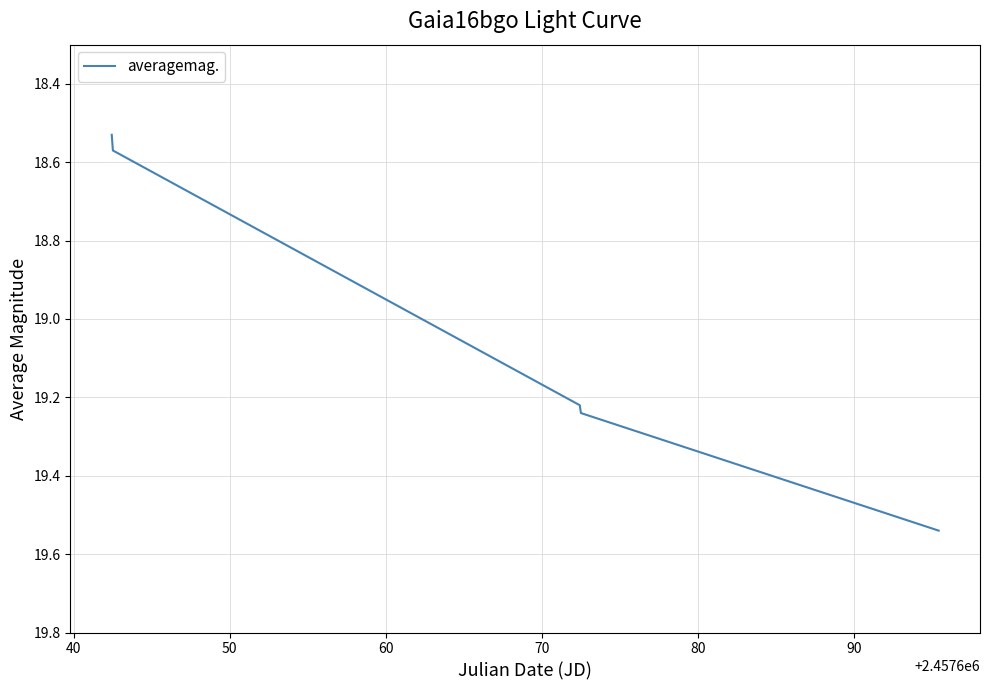

What is the difference between the maximum and minimum values?

1.0